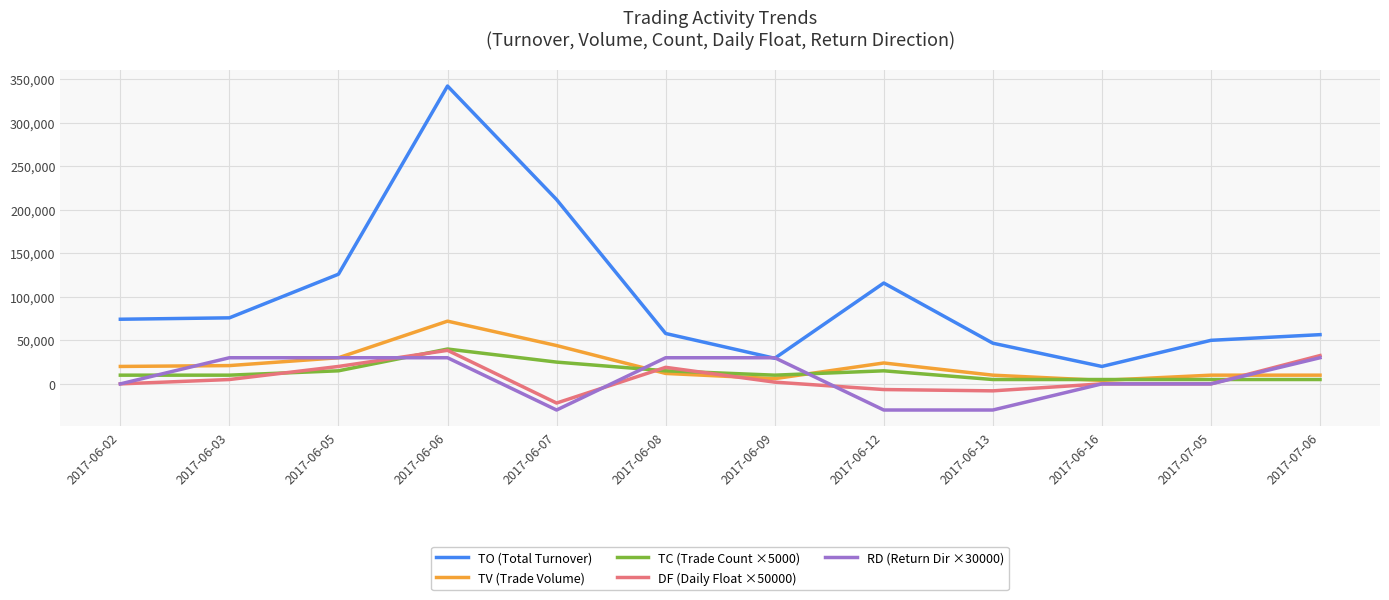

Where do RD (Return Dir ×30000) and TC (Trade Count ×5000) first cross each other?

2017-06-02 and 2017-06-03